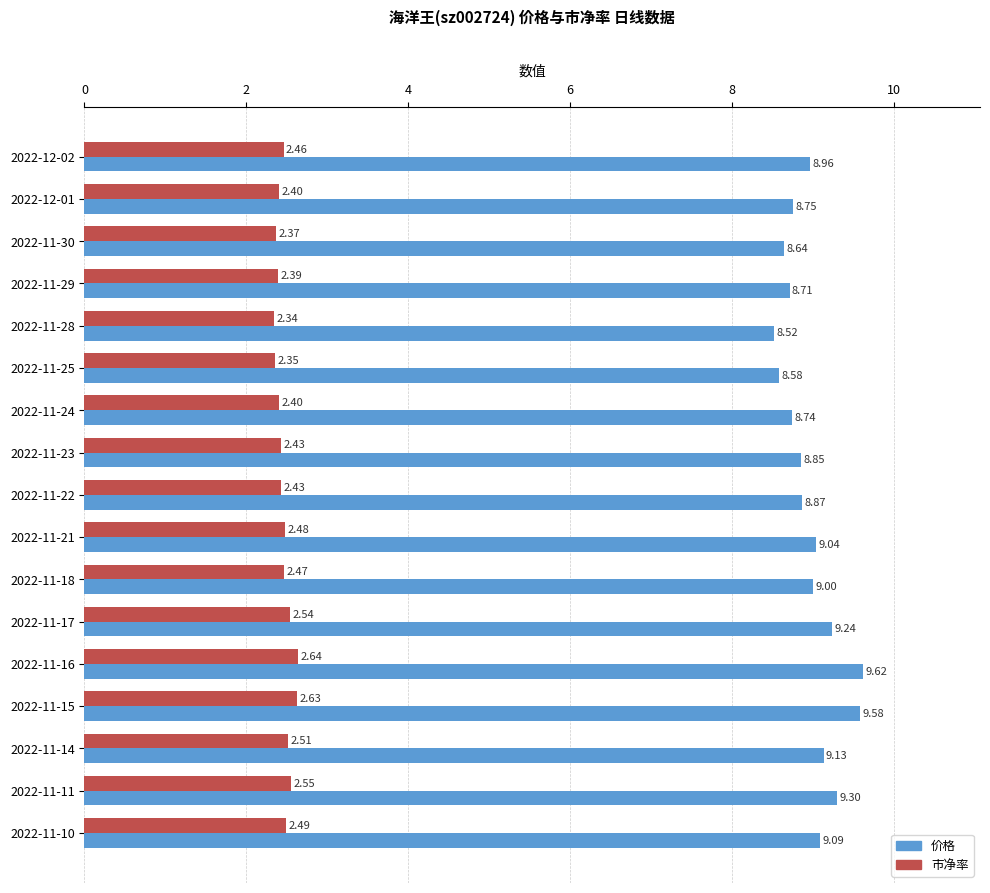

Which series has the widest spread of values?

价格